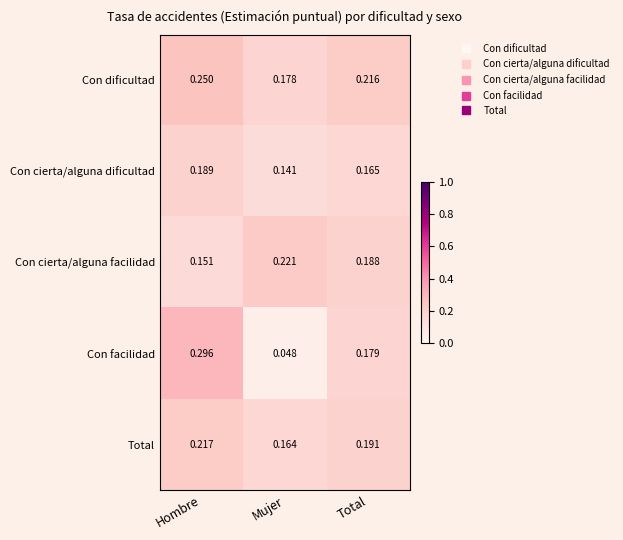

Where is Con cierta/alguna facilidad nearest to the value 0?

Hombre